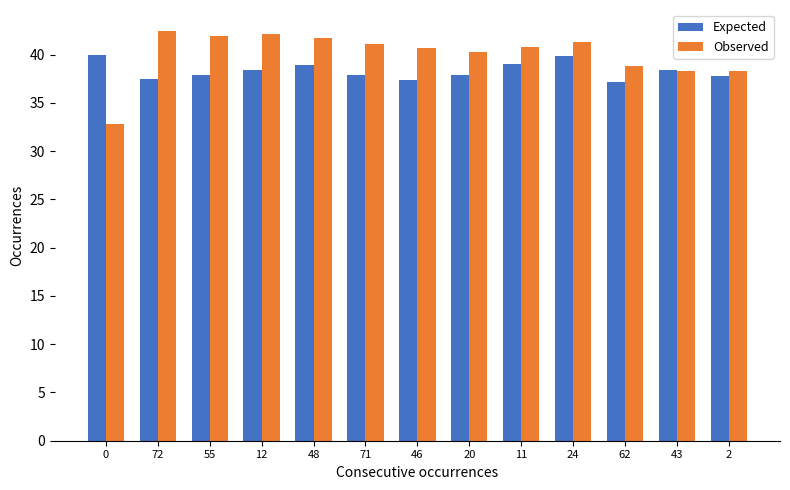

How many values in the Observed series are below 40?

4